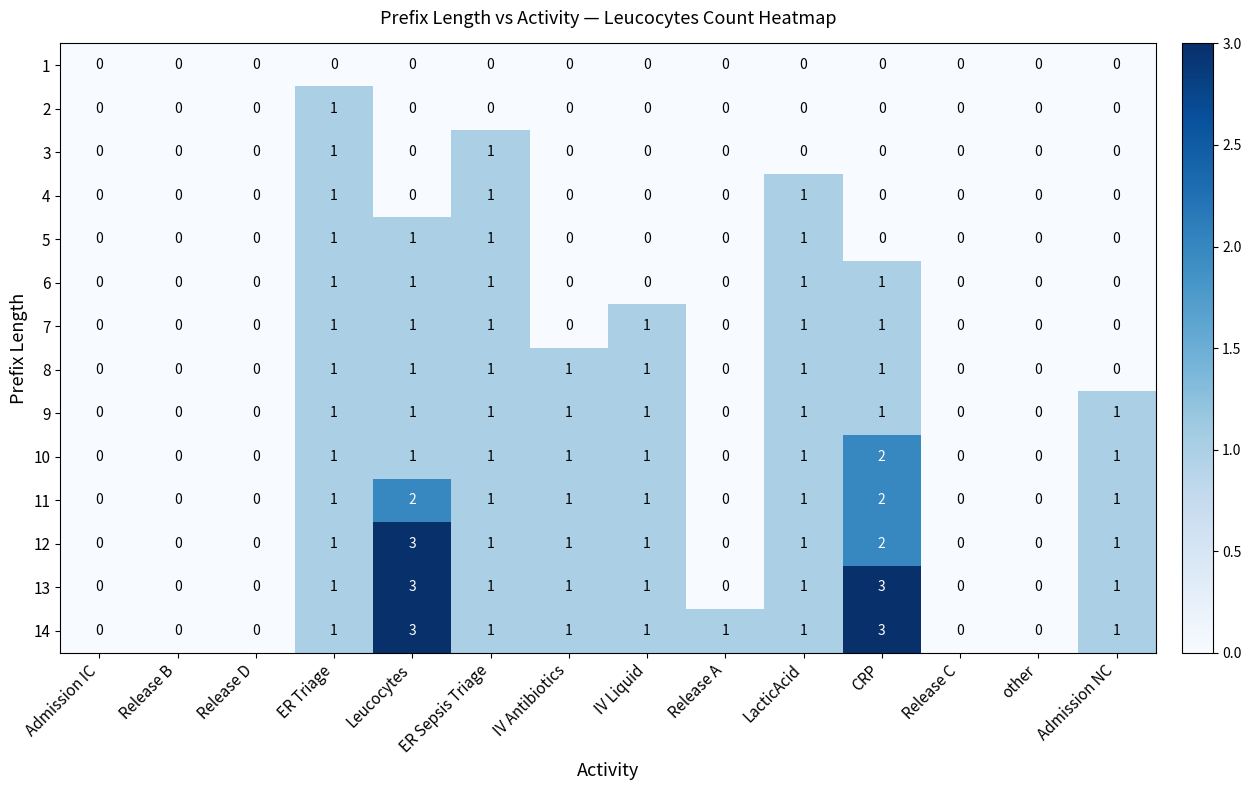

What is the sum of all 6 values?

5